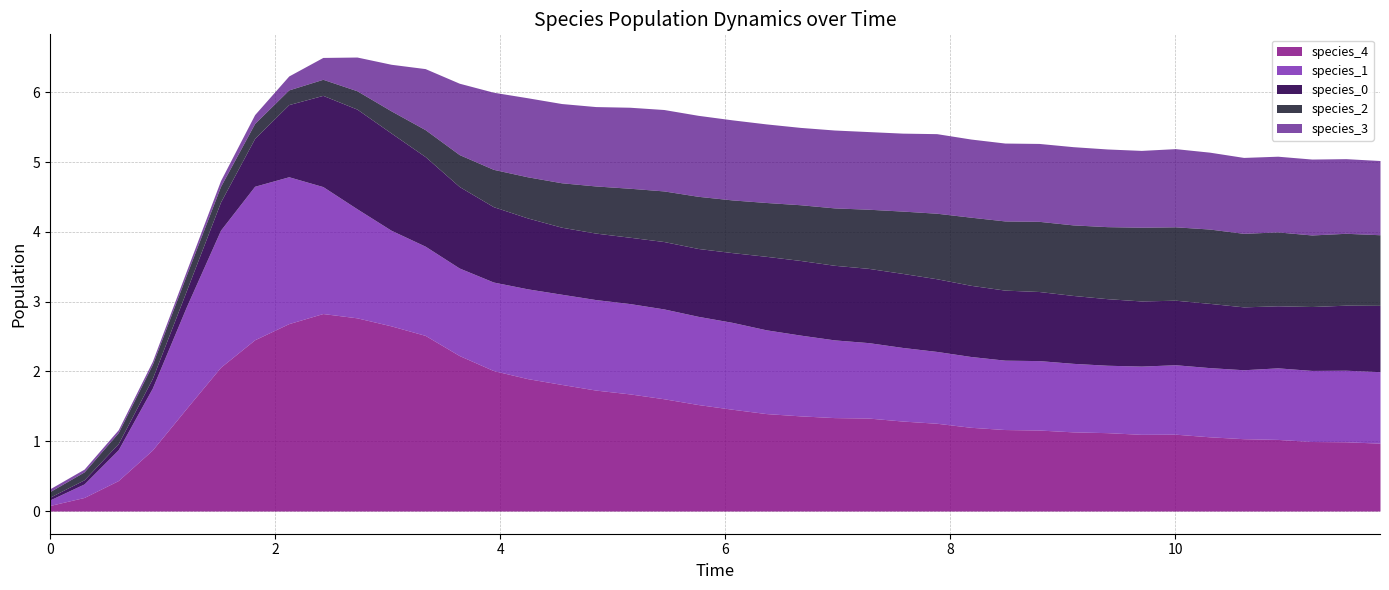

Reading left to right, list all the values displayed in this chart.

species_0: 0.0=0.0	0.30303030303030304=0.1	0.6060606060606061=0.1	0.9090909090909092=0.1	1.2121212121212122=0.2	1.5151515151515151=0.4	1.8181818181818183=0.7	2.121212121212121=1.0	2.4242424242424243=1.3	2.7272727272727275=1.4	3.0303030303030303=1.4	3.3333333333333335=1.3	3.6363636363636367=1.2	3.9393939393939394=1.1	4.242424242424242=1.0	4.545454545454546=1.0	4.848484848484849=1.0	5.151515151515151=1.0	5.454545454545455=1.0	5.757575757575758=1.0	6.0606060606060606=1.0	6.363636363636364=1.1	6.666666666666667=1.1	6.96969696969697=1.1	7.272727272727273=1.1	7.575757575757576=1.1	7.878787878787879=1.0	8.181818181818182=1.0	8.484848484848484=1.0	8.787878787878789=1.0	9.090909090909092=1.0	9.393939393939394=1.0	9.696969696969697=0.9	10.0=0.9	10.303030303030303=0.9	10.606060606060606=0.9	10.90909090909091=0.9	11.212121212121213=0.9	11.515151515151516=0.9	11.818181818181818=1.0
species_1: 0.0=0.1	0.30303030303030304=0.2	0.6060606060606061=0.4	0.9090909090909092=0.9	1.2121212121212122=1.5	1.5151515151515151=2.0	1.8181818181818183=2.2	2.121212121212121=2.1	2.4242424242424243=1.8	2.7272727272727275=1.6	3.0303030303030303=1.4	3.3333333333333335=1.3	3.6363636363636367=1.3	3.9393939393939394=1.3	4.242424242424242=1.3	4.545454545454546=1.3	4.848484848484849=1.3	5.151515151515151=1.3	5.454545454545455=1.3	5.757575757575758=1.3	6.0606060606060606=1.2	6.363636363636364=1.2	6.666666666666667=1.2	6.96969696969697=1.1	7.272727272727273=1.1	7.575757575757576=1.1	7.878787878787879=1.0	8.181818181818182=1.0	8.484848484848484=1.0	8.787878787878789=1.0	9.090909090909092=1.0	9.393939393939394=1.0	9.696969696969697=1.0	10.0=1.0	10.303030303030303=1.0	10.606060606060606=1.0	10.90909090909091=1.0	11.212121212121213=1.0	11.515151515151516=1.0	11.818181818181818=1.0
species_2: 0.0=0.1	0.30303030303030304=0.1	0.6060606060606061=0.2	0.9090909090909092=0.2	1.2121212121212122=0.2	1.5151515151515151=0.2	1.8181818181818183=0.2	2.121212121212121=0.2	2.4242424242424243=0.2	2.7272727272727275=0.3	3.0303030303030303=0.3	3.3333333333333335=0.4	3.6363636363636367=0.5	3.9393939393939394=0.5	4.242424242424242=0.6	4.545454545454546=0.6	4.848484848484849=0.7	5.151515151515151=0.7	5.454545454545455=0.7	5.757575757575758=0.7	6.0606060606060606=0.8	6.363636363636364=0.8	6.666666666666667=0.8	6.96969696969697=0.8	7.272727272727273=0.8	7.575757575757576=0.9	7.878787878787879=0.9	8.181818181818182=1.0	8.484848484848484=1.0	8.787878787878789=1.0	9.090909090909092=1.0	9.393939393939394=1.0	9.696969696969697=1.1	10.0=1.1	10.303030303030303=1.1	10.606060606060606=1.1	10.90909090909091=1.1	11.212121212121213=1.0	11.515151515151516=1.0	11.818181818181818=1.0
species_3: 0.0=0.0	0.30303030303030304=0.0	0.6060606060606061=0.0	0.9090909090909092=0.0	1.2121212121212122=0.1	1.5151515151515151=0.1	1.8181818181818183=0.1	2.121212121212121=0.2	2.4242424242424243=0.3	2.7272727272727275=0.5	3.0303030303030303=0.7	3.3333333333333335=0.9	3.6363636363636367=1.0	3.9393939393939394=1.1	4.242424242424242=1.1	4.545454545454546=1.1	4.848484848484849=1.1	5.151515151515151=1.2	5.454545454545455=1.2	5.757575757575758=1.2	6.0606060606060606=1.1	6.363636363636364=1.1	6.666666666666667=1.1	6.96969696969697=1.1	7.272727272727273=1.1	7.575757575757576=1.1	7.878787878787879=1.1	8.181818181818182=1.1	8.484848484848484=1.1	8.787878787878789=1.1	9.090909090909092=1.1	9.393939393939394=1.1	9.696969696969697=1.1	10.0=1.1	10.303030303030303=1.1	10.606060606060606=1.1	10.90909090909091=1.1	11.212121212121213=1.1	11.515151515151516=1.1	11.818181818181818=1.1
species_4: 0.0=0.1	0.30303030303030304=0.2	0.6060606060606061=0.4	0.9090909090909092=0.9	1.2121212121212122=1.5	1.5151515151515151=2.1	1.8181818181818183=2.5	2.121212121212121=2.7	2.4242424242424243=2.8	2.7272727272727275=2.8	3.0303030303030303=2.7	3.3333333333333335=2.5	3.6363636363636367=2.2	3.9393939393939394=2.0	4.242424242424242=1.9	4.545454545454546=1.8	4.848484848484849=1.7	5.151515151515151=1.7	5.454545454545455=1.6	5.757575757575758=1.5	6.0606060606060606=1.5	6.363636363636364=1.4	6.666666666666667=1.4	6.96969696969697=1.3	7.272727272727273=1.3	7.575757575757576=1.3	7.878787878787879=1.3	8.181818181818182=1.2	8.484848484848484=1.2	8.787878787878789=1.2	9.090909090909092=1.1	9.393939393939394=1.1	9.696969696969697=1.1	10.0=1.1	10.303030303030303=1.1	10.606060606060606=1.0	10.90909090909091=1.0	11.212121212121213=1.0	11.515151515151516=1.0	11.818181818181818=1.0